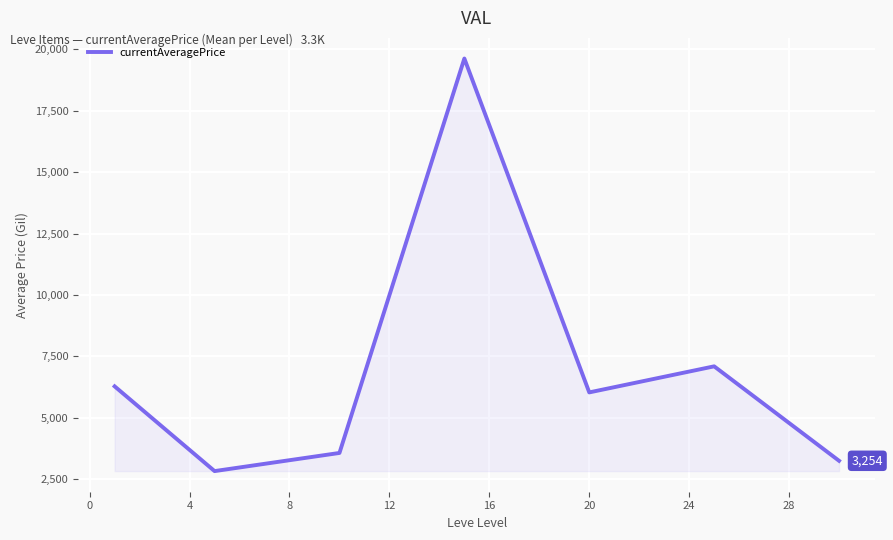

What is the smallest value displayed?

2834.3